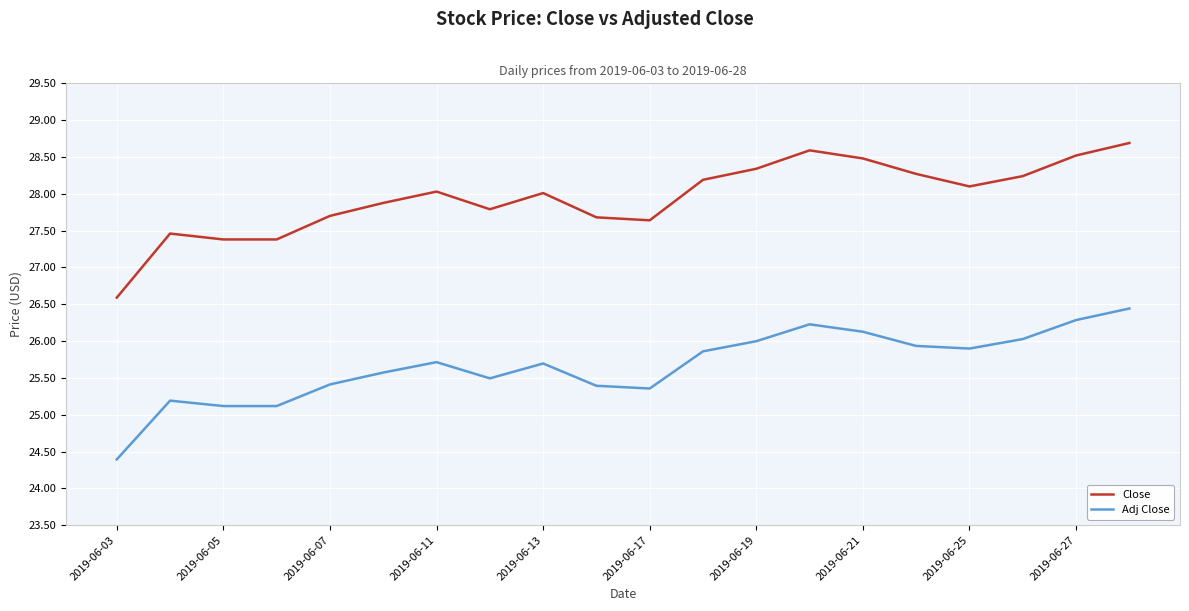

Which series has the largest total across all categories?

Close